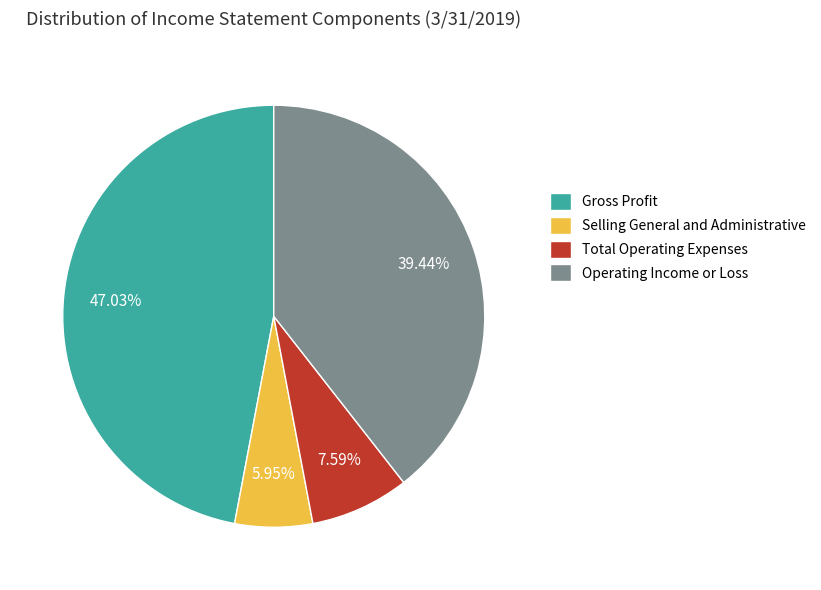

What is the ratio of the value at Total Operating Expenses to the value at Gross Profit?

0.2